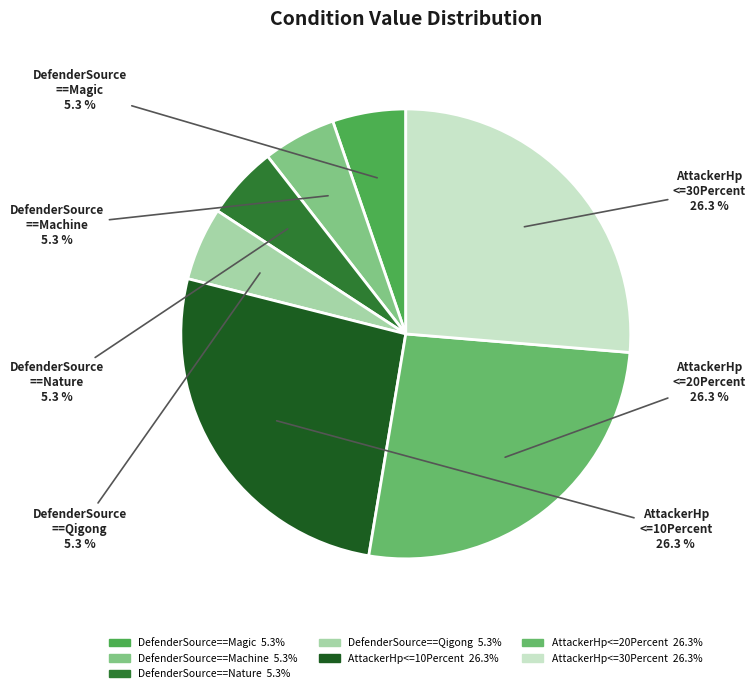

To the nearest percent, what is the combined percentage of DefenderSource==Machine and AttackerHp<=20Percent?

32%